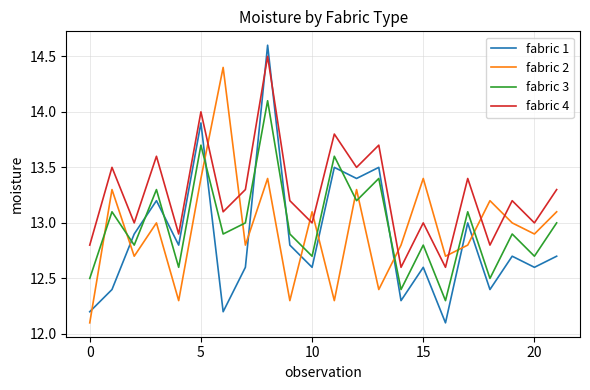

Which series has the largest range (max minus min)?

fabric 1